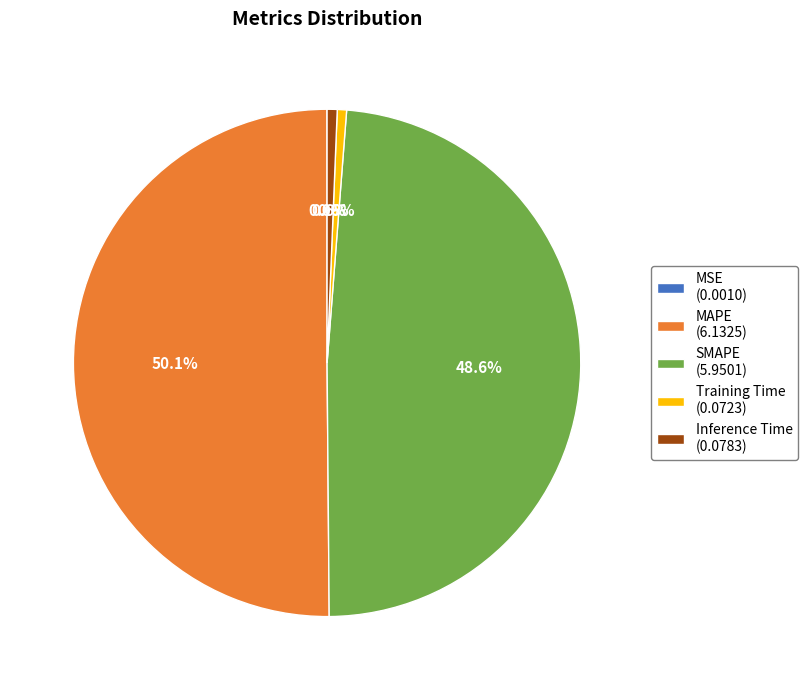

Which has a higher value, SMAPE (5.9501) or Training Time (0.0723)?

SMAPE (5.9501)